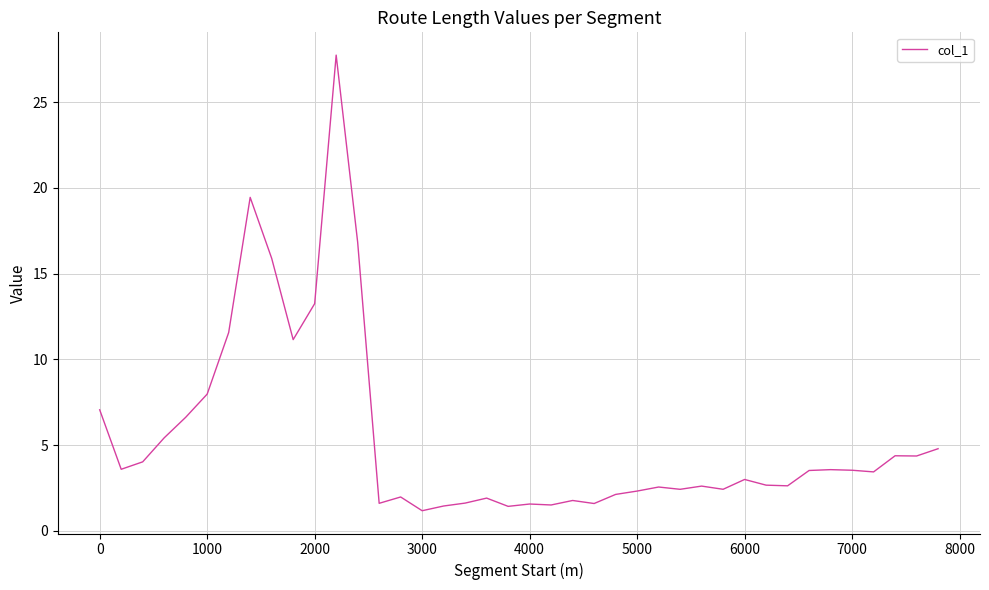

What is the smallest value displayed?

1.2